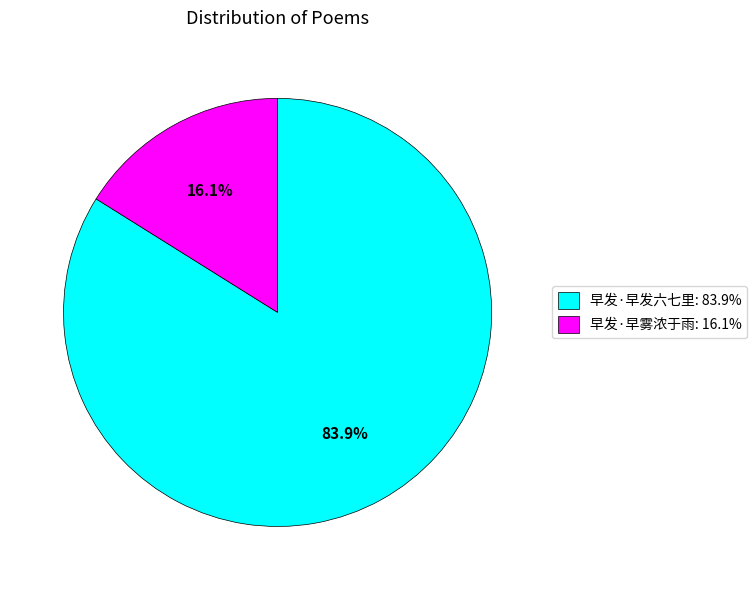

Count the number of slices in the pie.

2